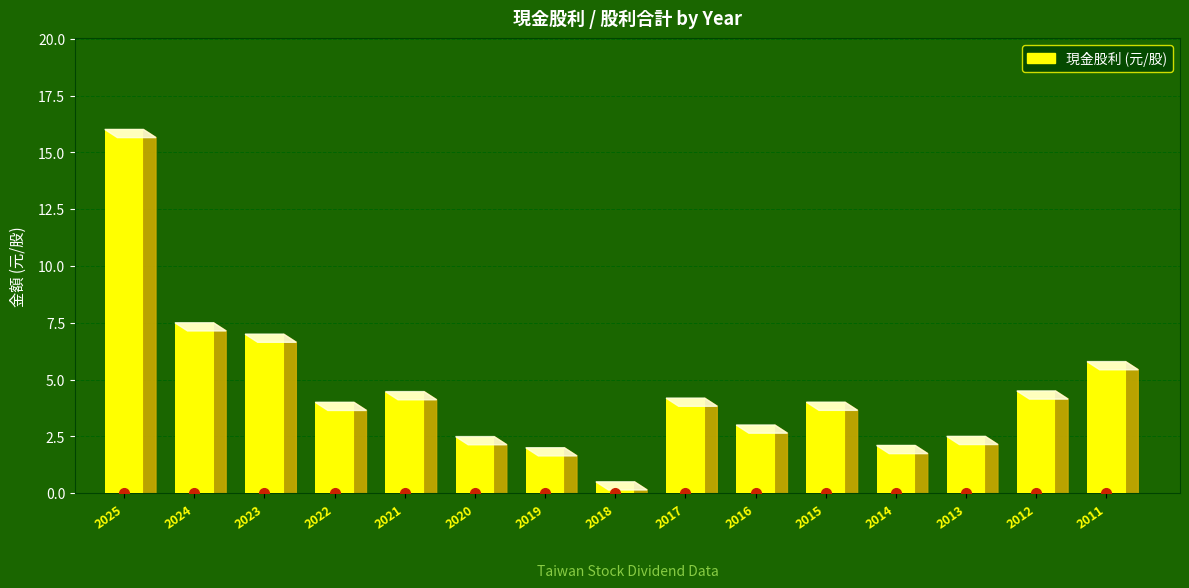

Which category has the highest value across all series?

2025